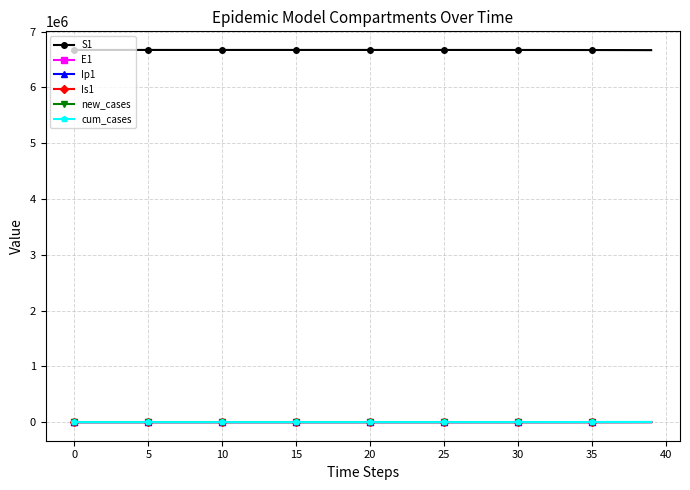

True or false: cum_cases and S1 cross at least once.

False